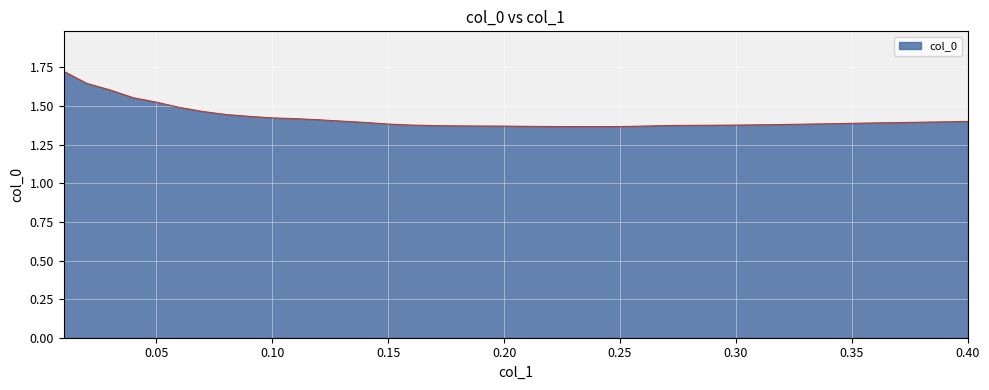

How many lines are shown in the chart?

1